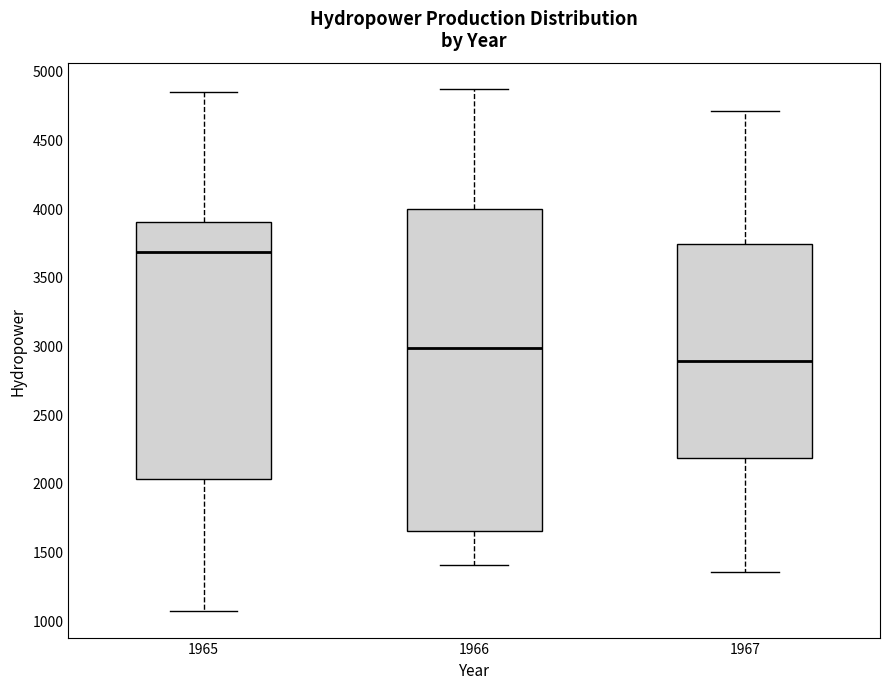

Where is the upper edge of the box at x = 1966 on the y-axis? The values are not printed on the chart, so give them approximately, as read against the axis.

4000